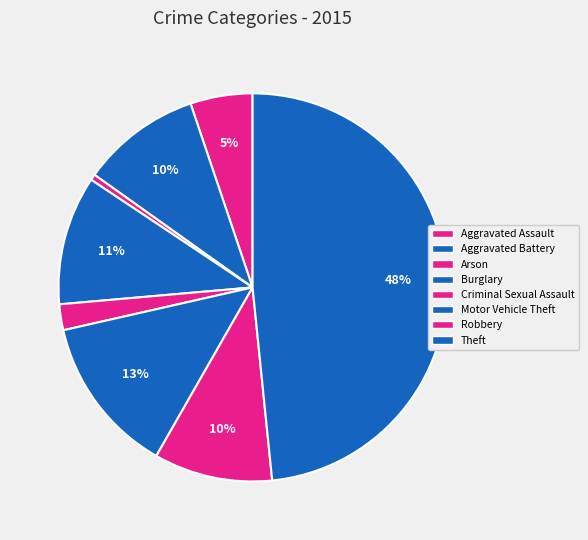

How many segments does this pie chart have?

8